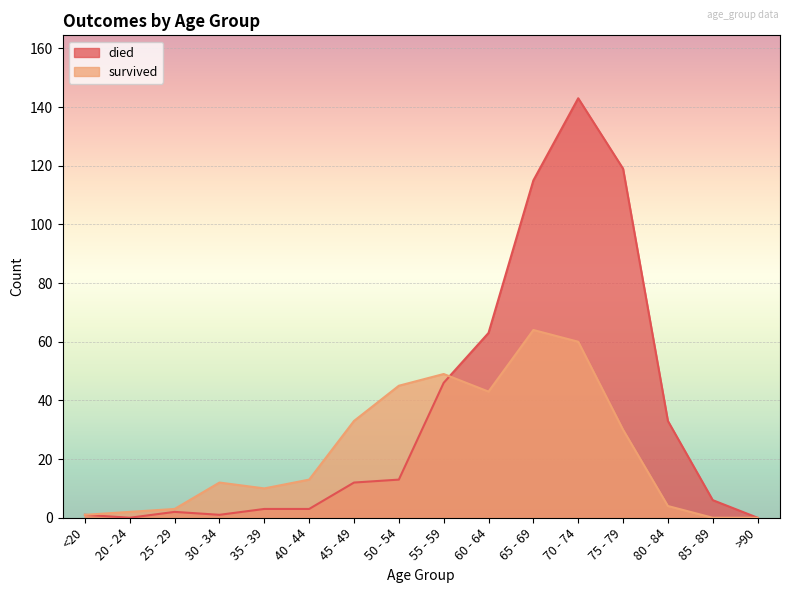

What is the spread (max minus min) of values at 50 - 54?

32